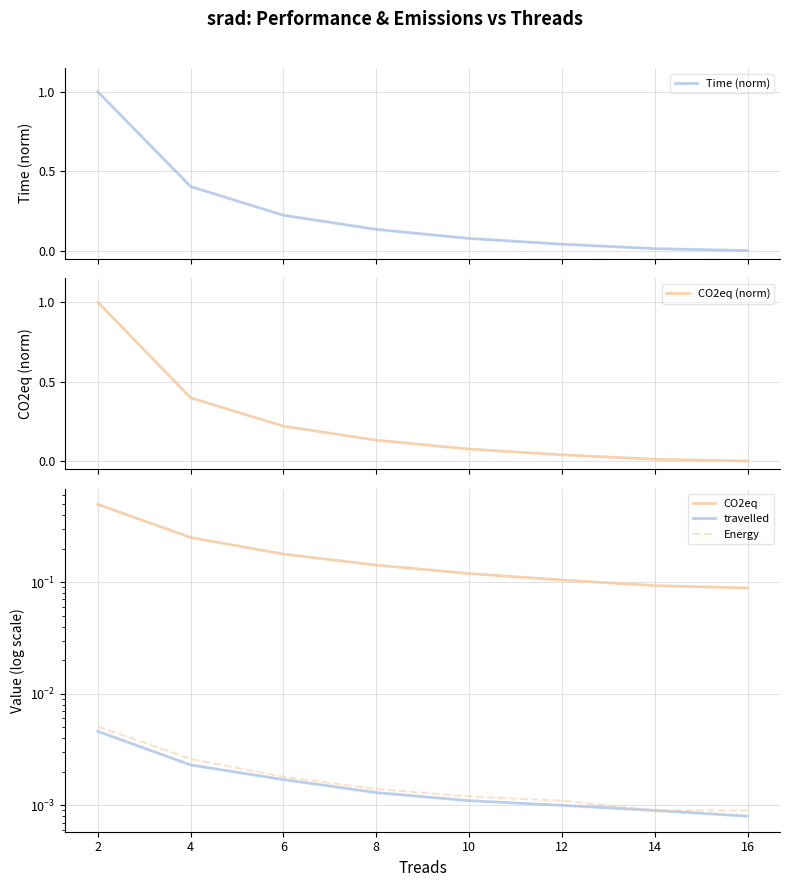

Which has a higher value, 8 or 16?

8